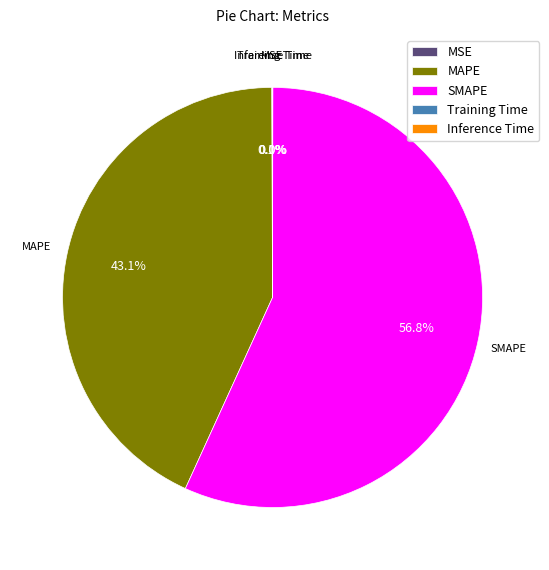

Which has a higher value, MAPE or SMAPE?

SMAPE